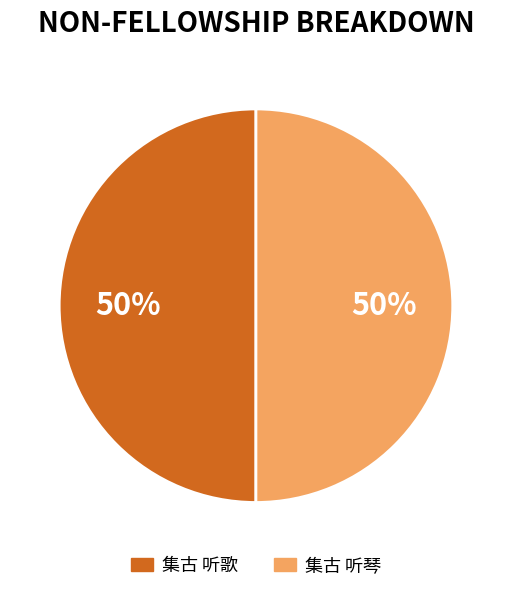

To the nearest percent, what is the average slice percentage?

50%